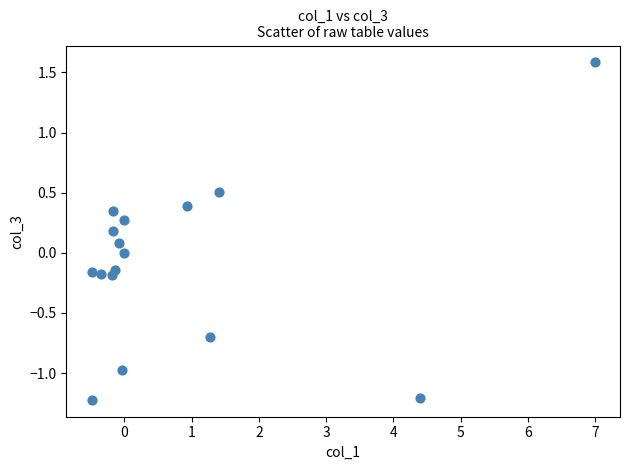

What is the range of X values (max minus min)?

7.5